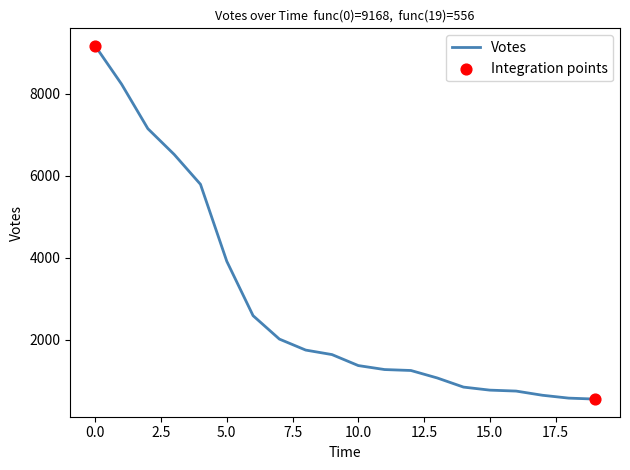

What is the difference between the maximum and minimum values?

8612